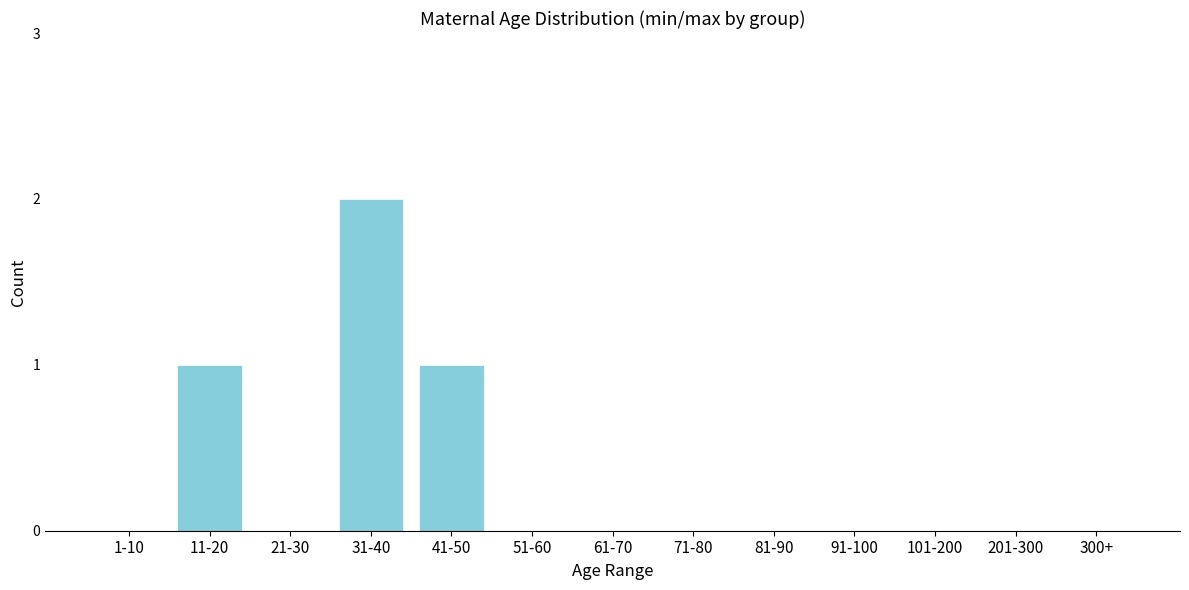

Reading left to right, transcribe all the data shown in this chart.

1-10=0	11-20=1	21-30=0	31-40=2	41-50=1	51-60=0	61-70=0	71-80=0	81-90=0	91-100=0	101-200=0	201-300=0	300+=0